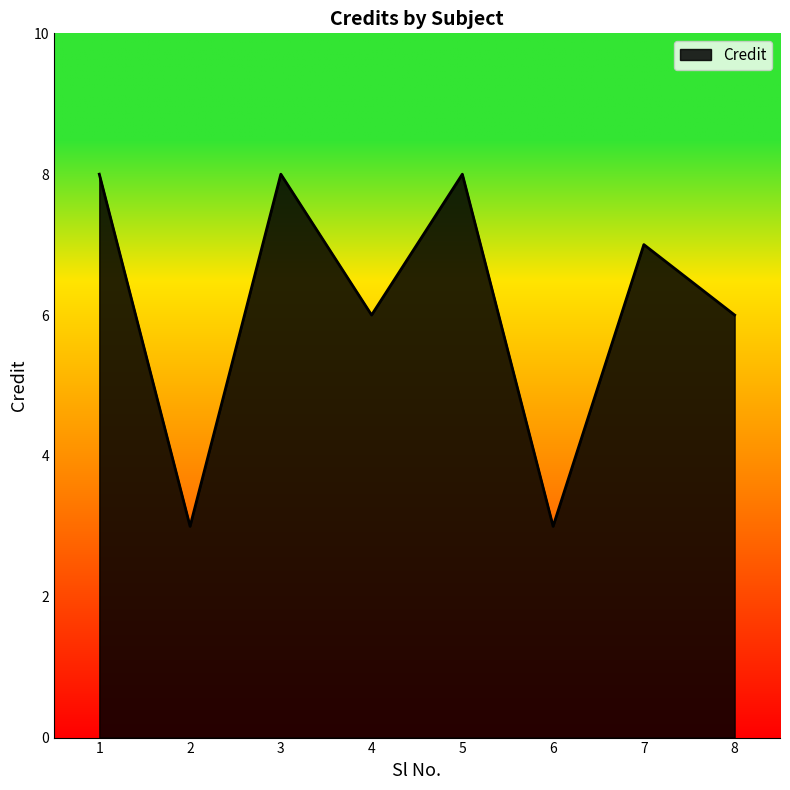

How many lines are shown in the chart?

1